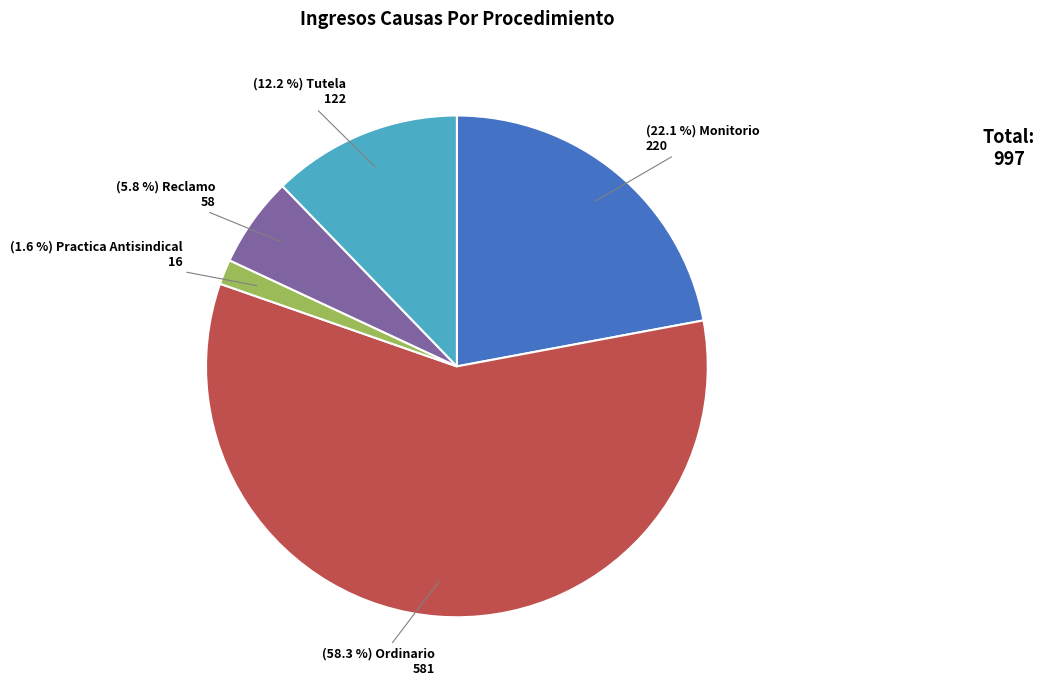

To the nearest percent, what is the difference between the largest and smallest slice percentages?

57%